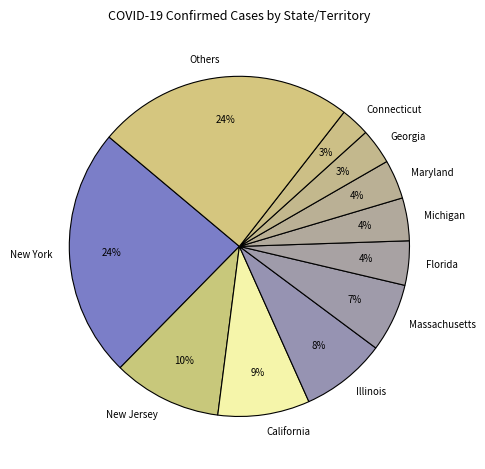

What percentage is the Maryland slice, to the nearest percent?

4%